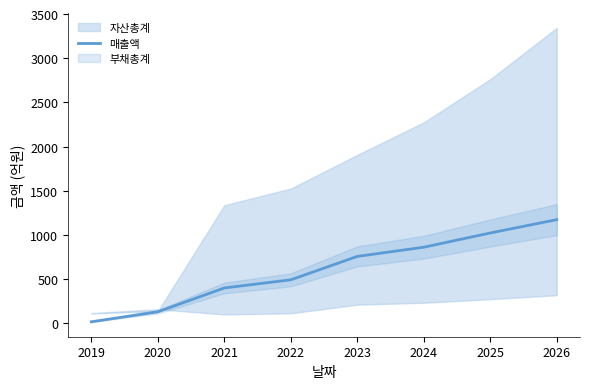

The value at 2022 is 492. True or false?

True